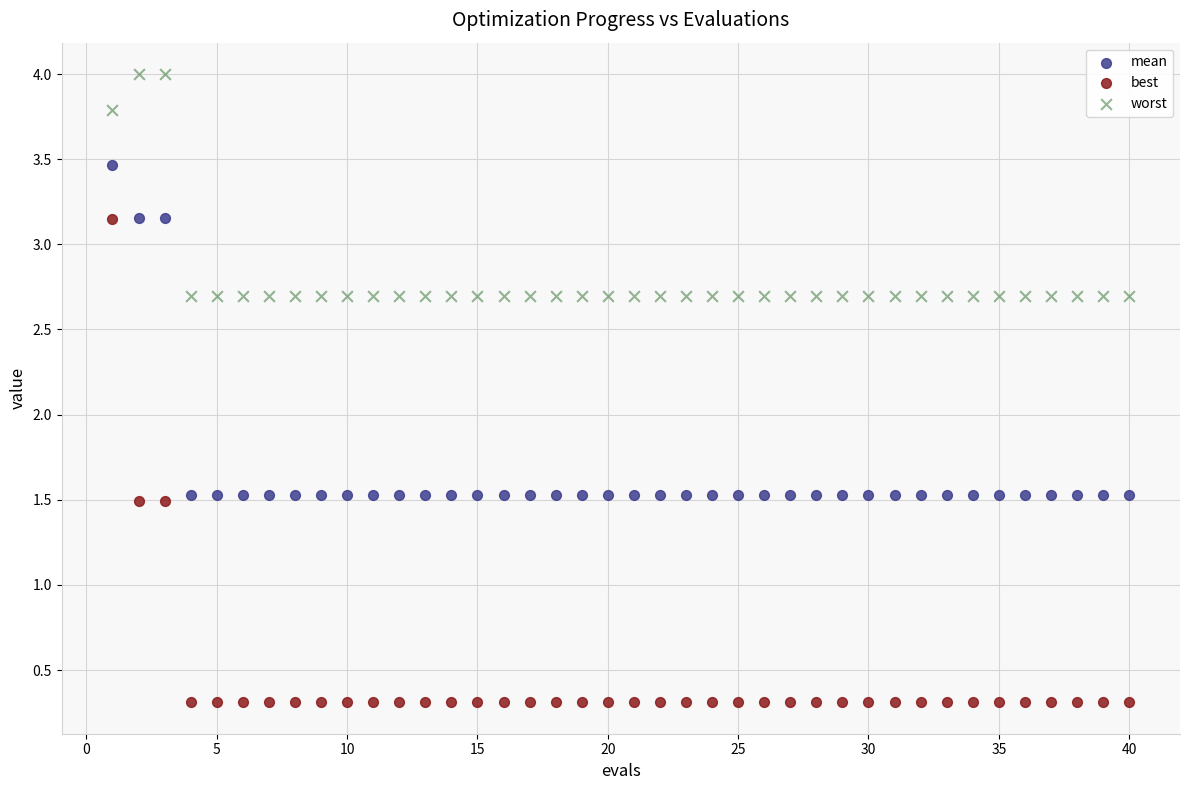

Across all data points, what is the range of X values (max minus min)?

39.0